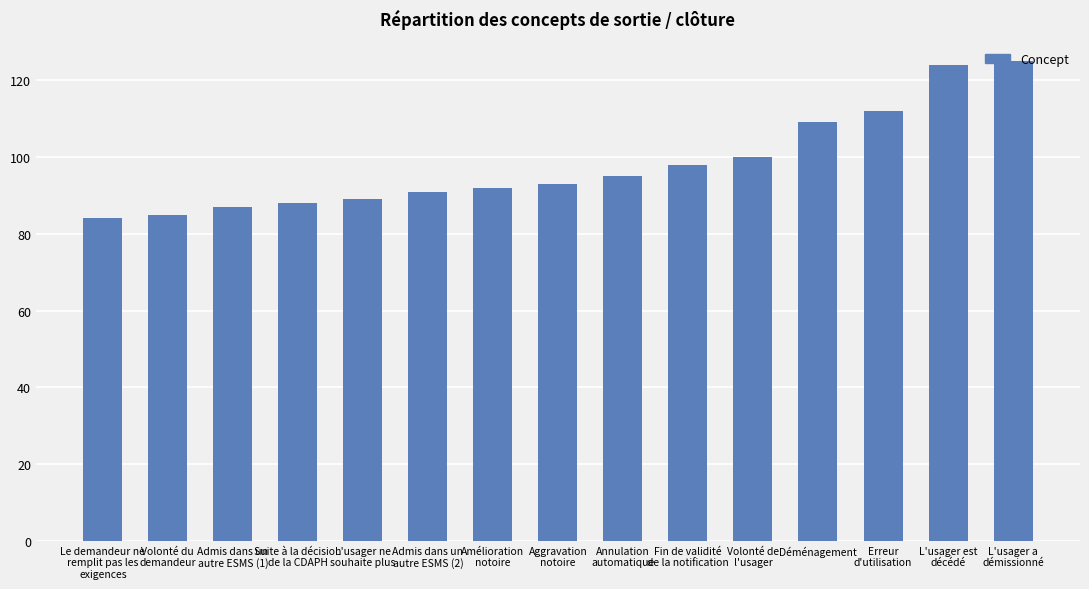

How many values are below 93?

7